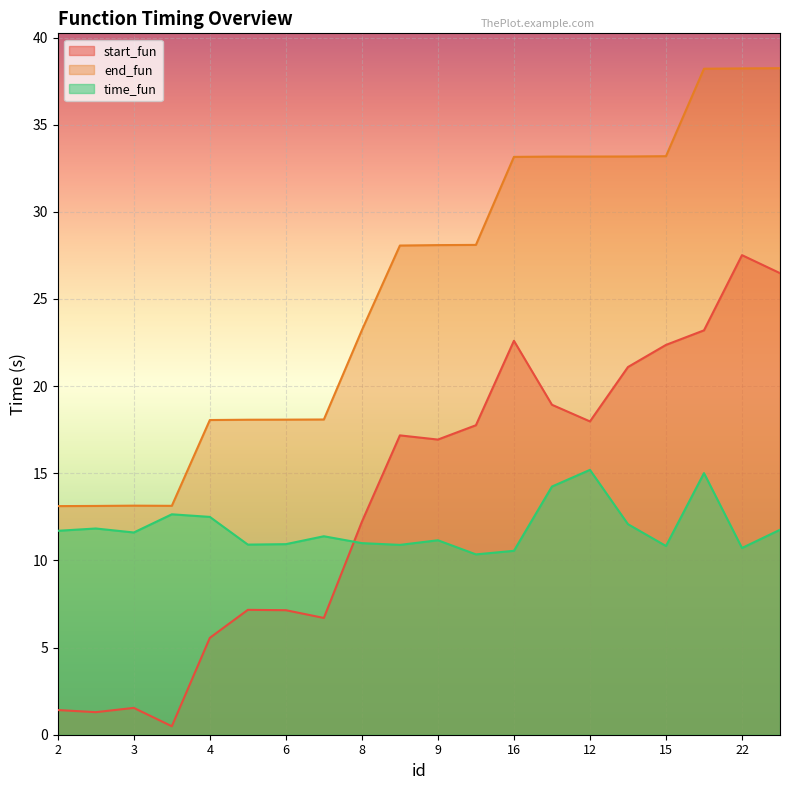

What is the difference between the maximum and minimum values in the start_fun series?

27.0